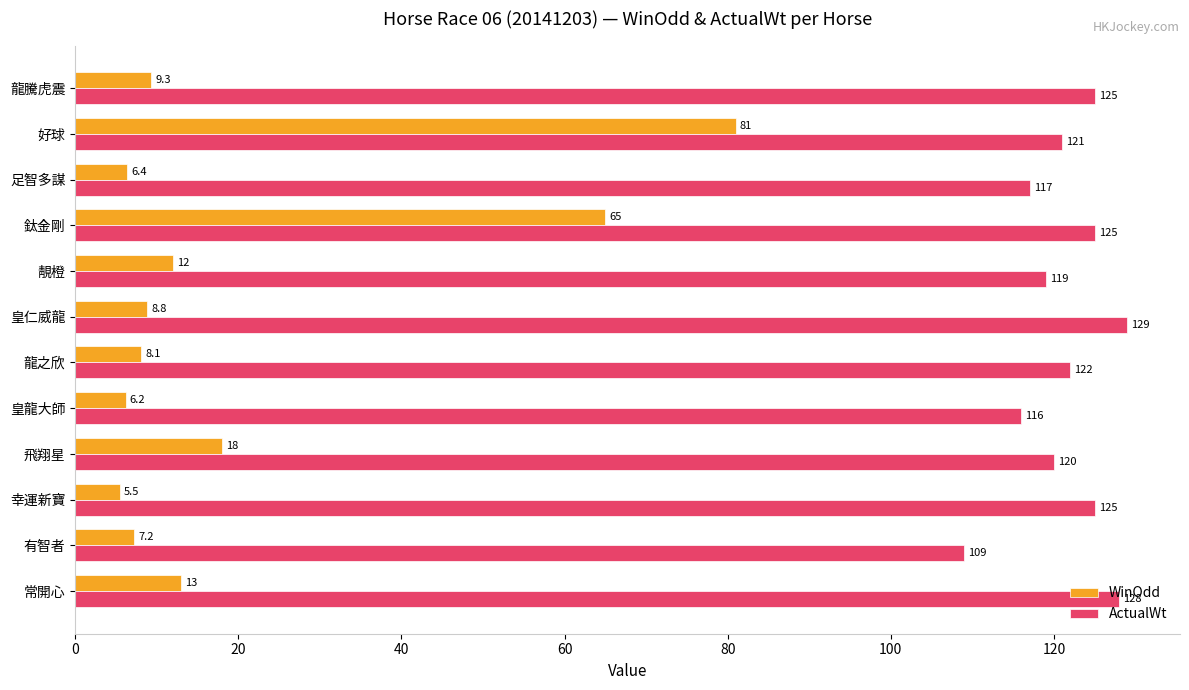

List the series in order of their peak value, lowest first.

WinOdd, ActualWt